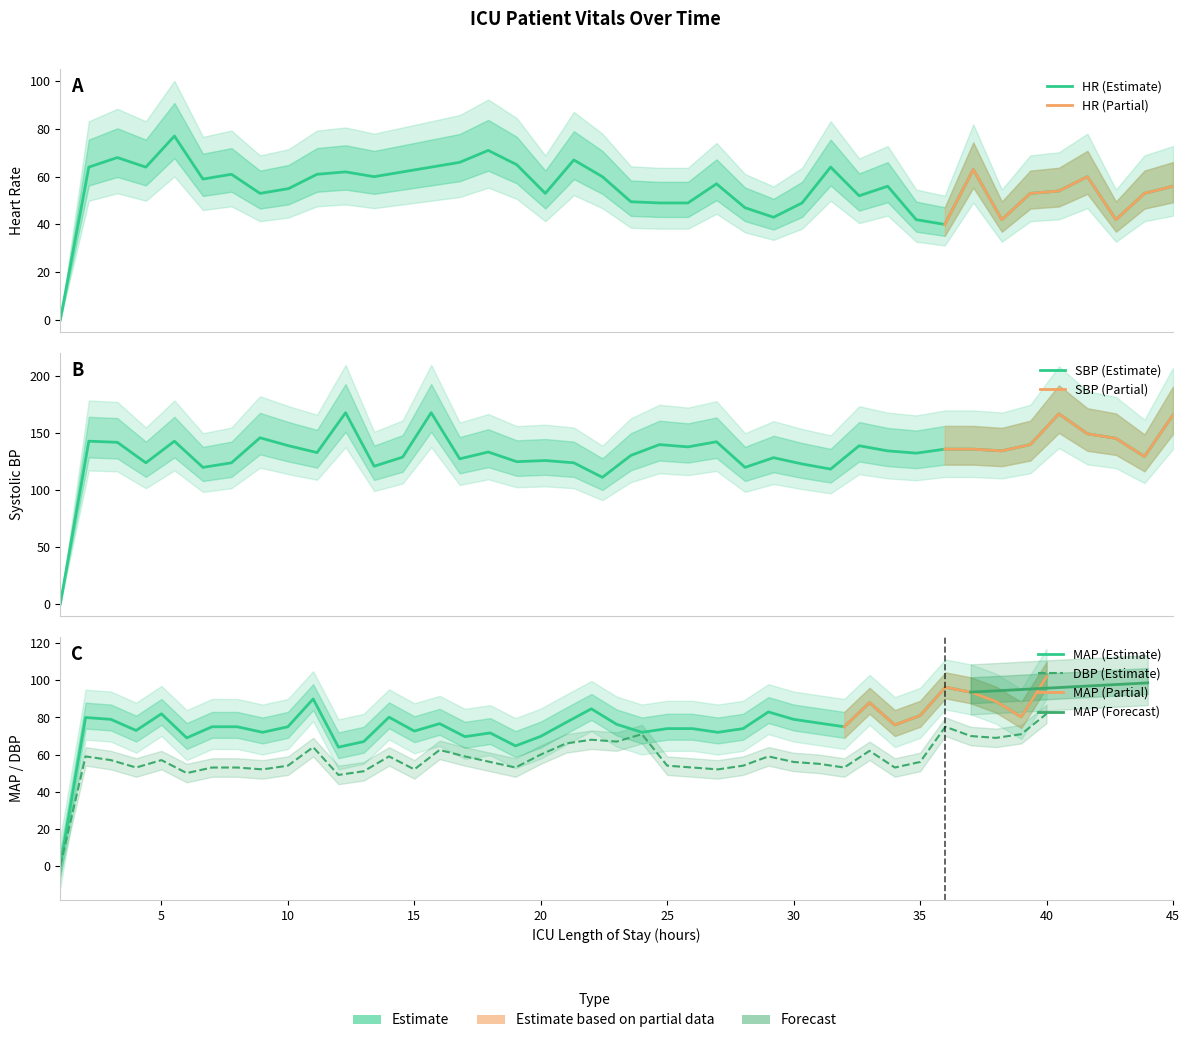

How many interior local peaks does the MAP series have?

10